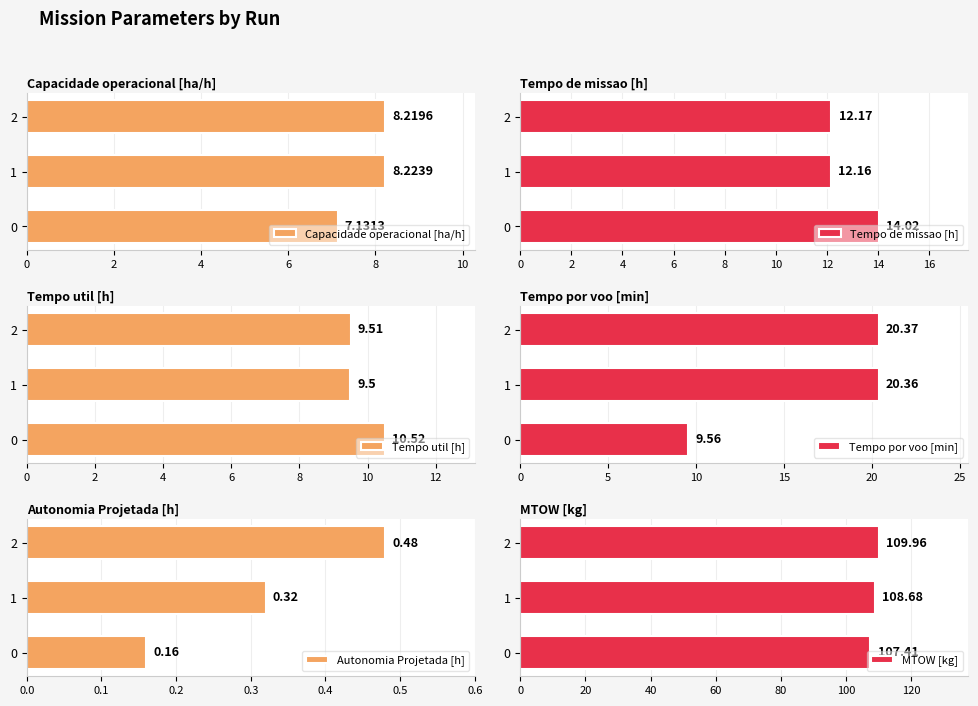

Count the Autonomia Projetada [h] values in the range 0 to 1.

3